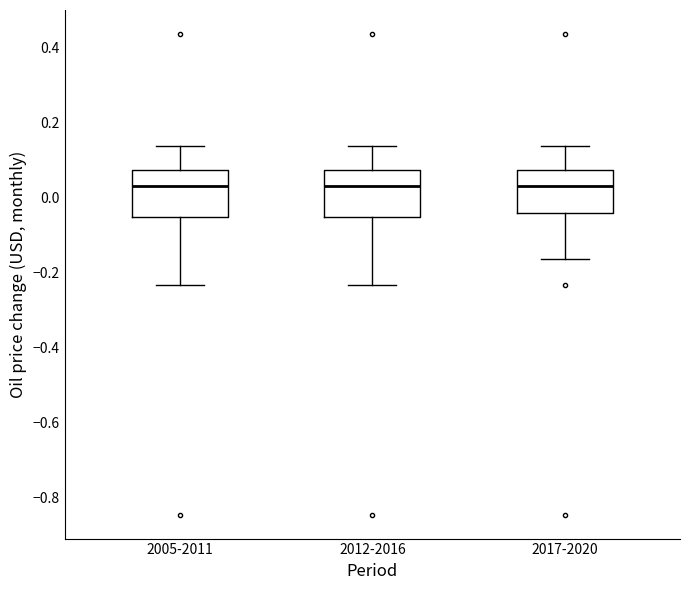

Reading left to right, read every box against the y-axis: the position of its median line, the range the box covers, and the ends of its whiskers. The values are not printed on the chart, so give them approximately, as read against the axis.

2005-2011: median 0.02, box -0.06 to 0.08, whiskers -0.24 to 0.14
2012-2016: median 0.02, box -0.06 to 0.08, whiskers -0.24 to 0.14
2017-2020: median 0.02, box -0.04 to 0.08, whiskers -0.16 to 0.14